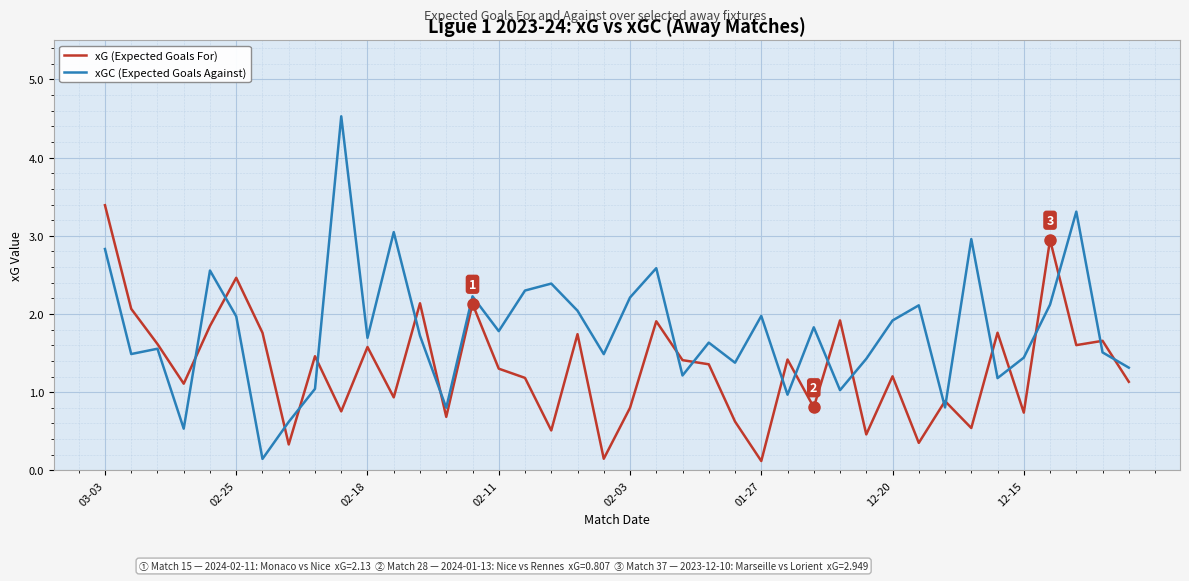

True or false: xGC (Expected Goals Against) has more than 2 points higher than both neighbors.

True